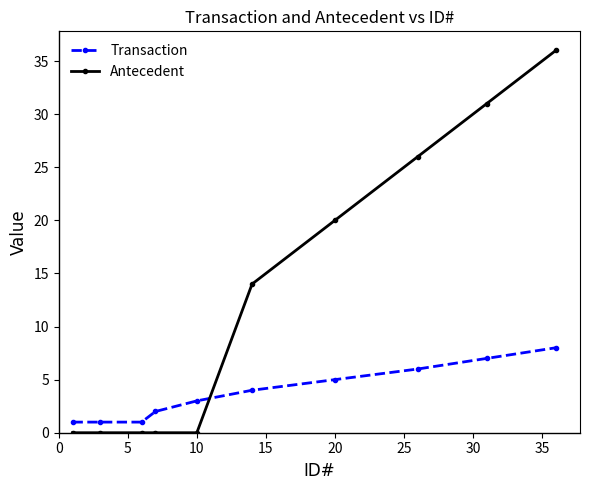

How many lines are shown in the chart?

2